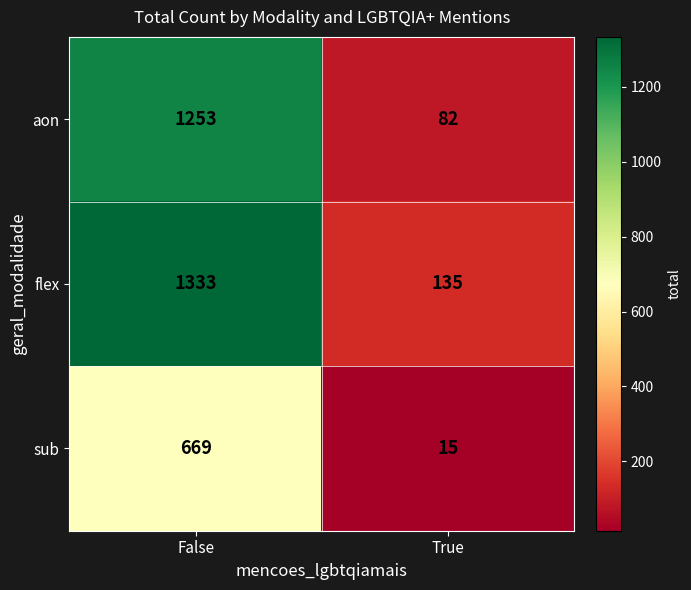

Which series has the widest spread of values?

flex